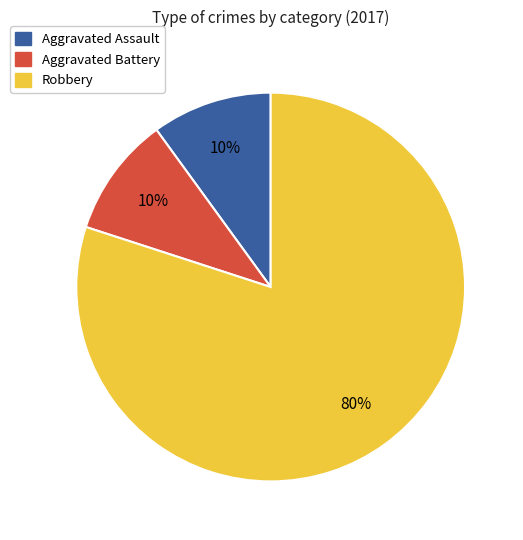

Is it true that Aggravated Battery is 10% of the pie?

True